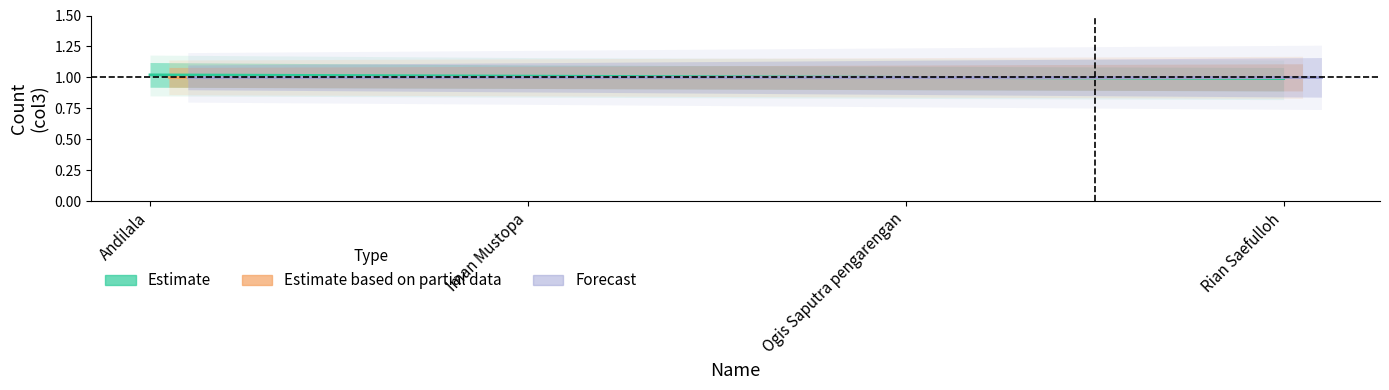

Reading left to right, extract all data points from this chart.

Estimate: 1.0	1.0	1.0	1.0
Estimate based on partial data: 1.0	1.0	1.0	1.0
Forecast: 1.0	1.0	1.0	1.0